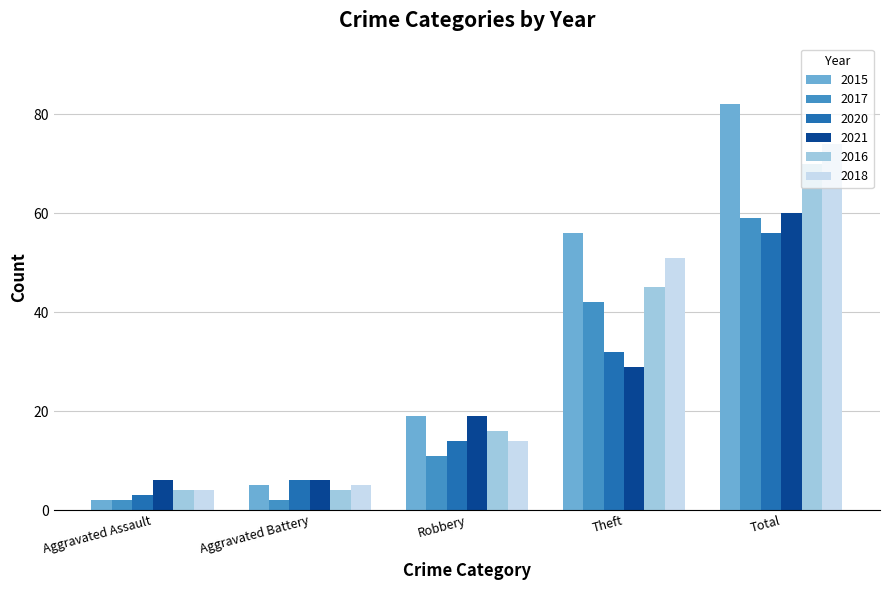

True or false: 2015 has a value of 56 at Theft.

True